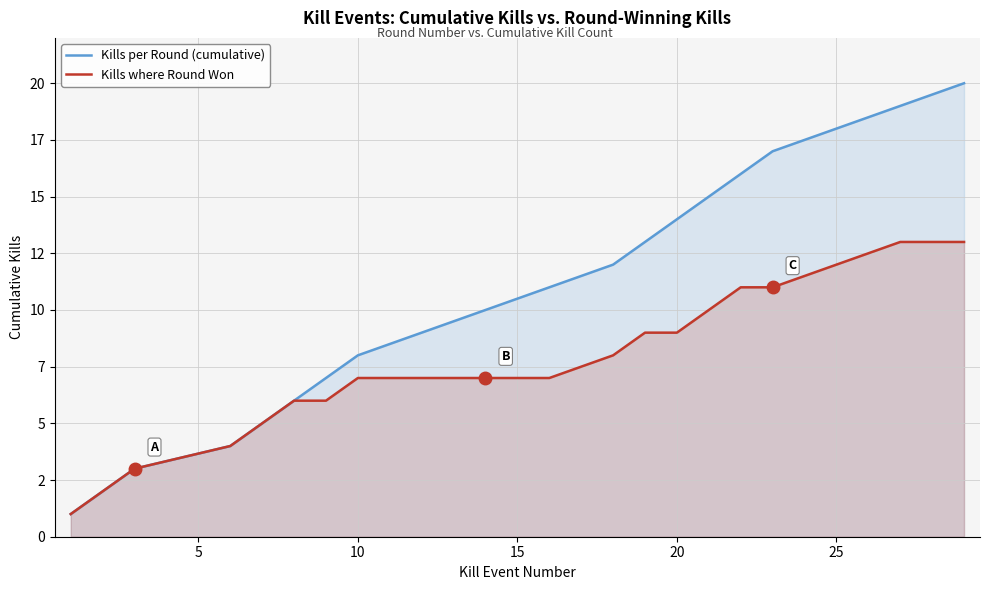

The value of Kills per Round (cumulative) at 16 is 28. True or false?

False